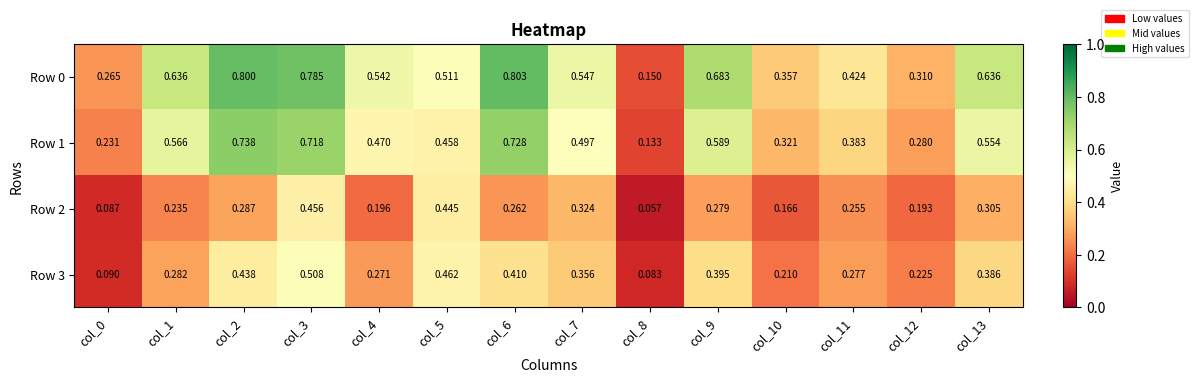

Is the value of Row 2 at col_6 greater than the value of Row 0 at col_9?

No